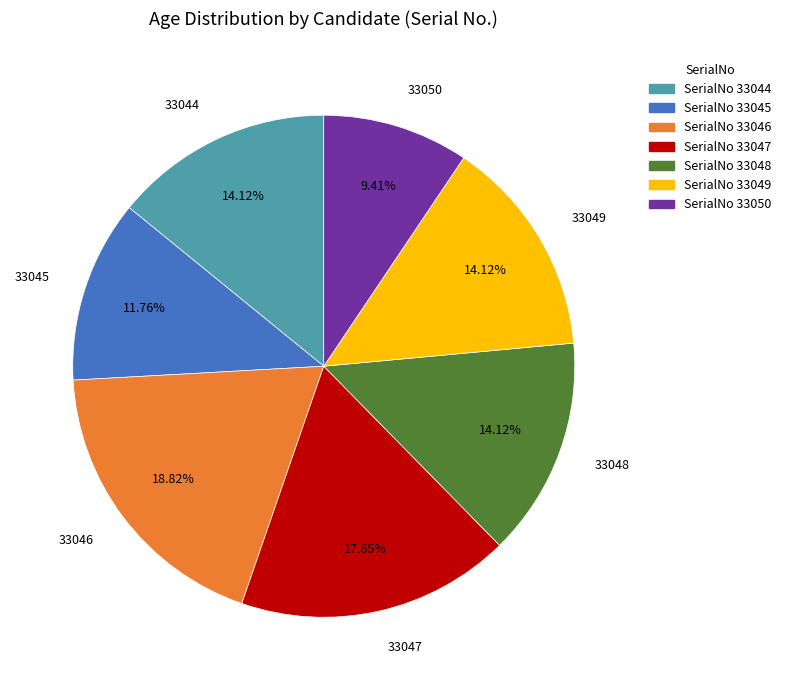

Is there any slice that represents more than half of the pie?

No